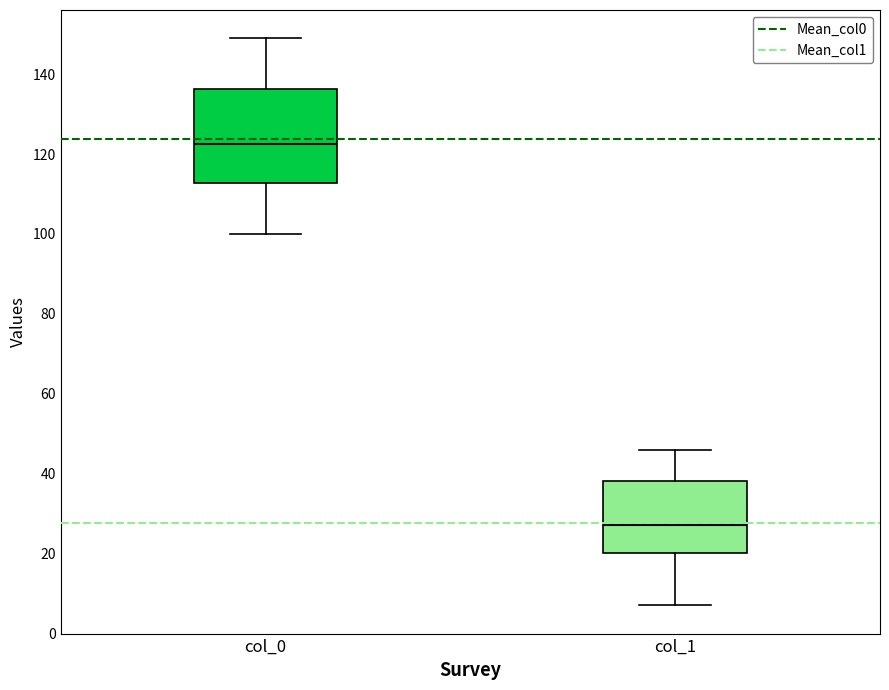

Where is the upper edge of the box for col_0 on the y-axis? The values are not printed on the chart, so give them approximately, as read against the axis.

136